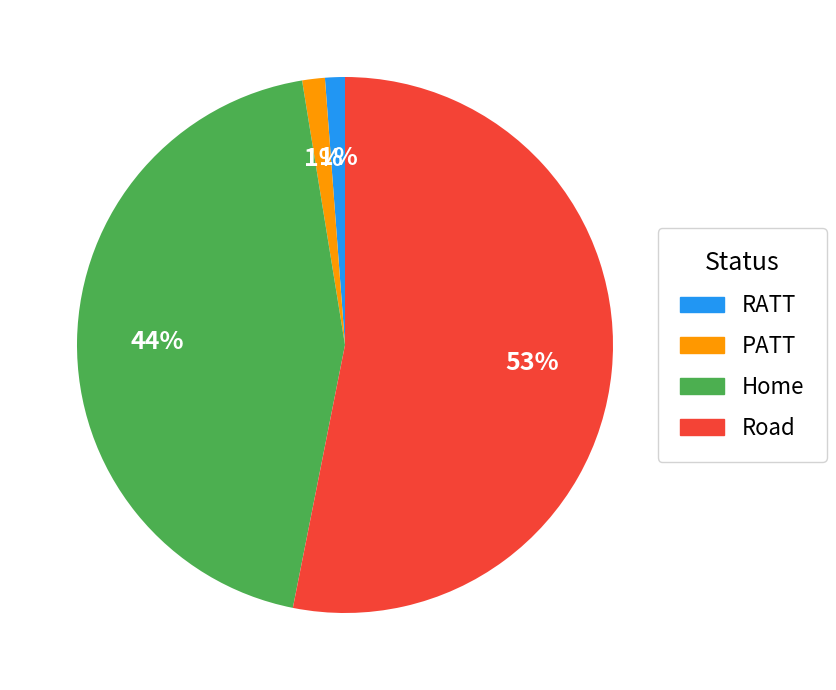

How many slices are in this pie chart?

4